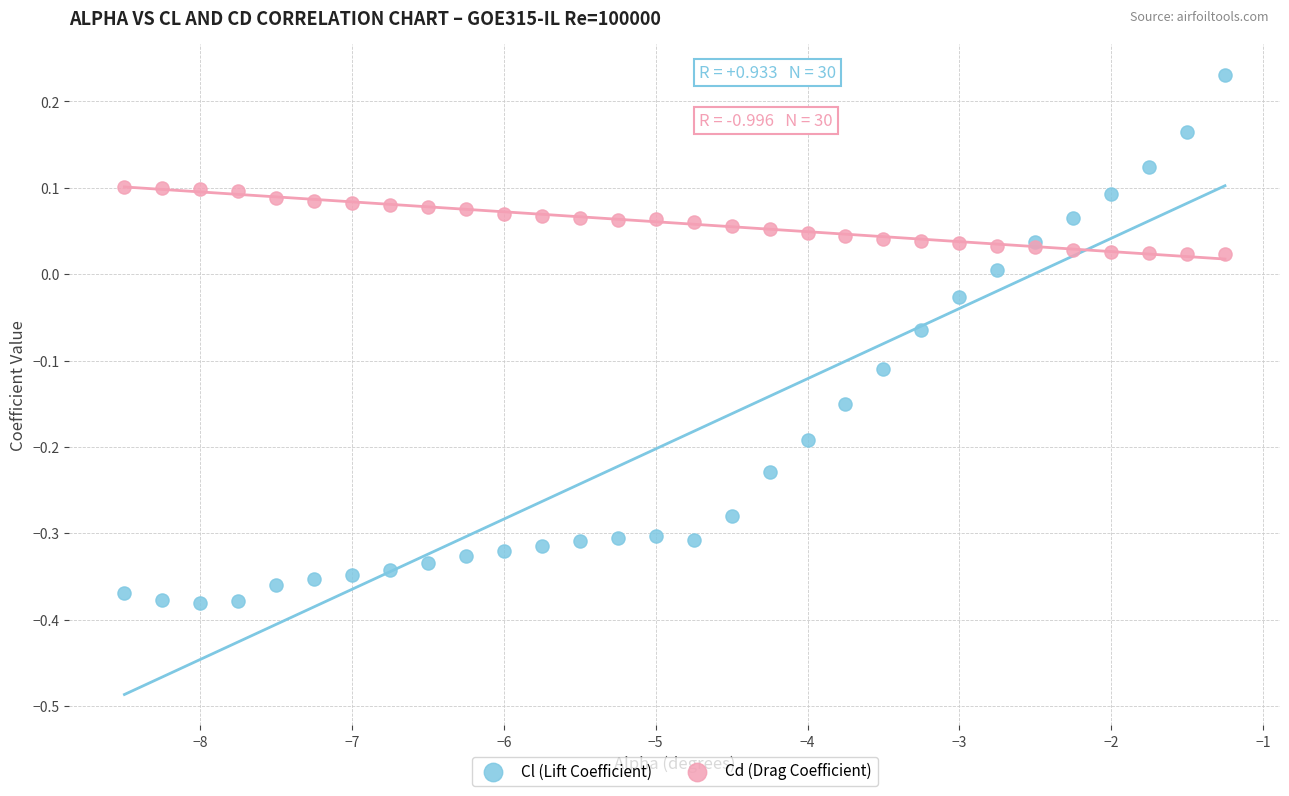

Which series reaches the minimum Y coordinate?

Cl (Lift Coefficient)